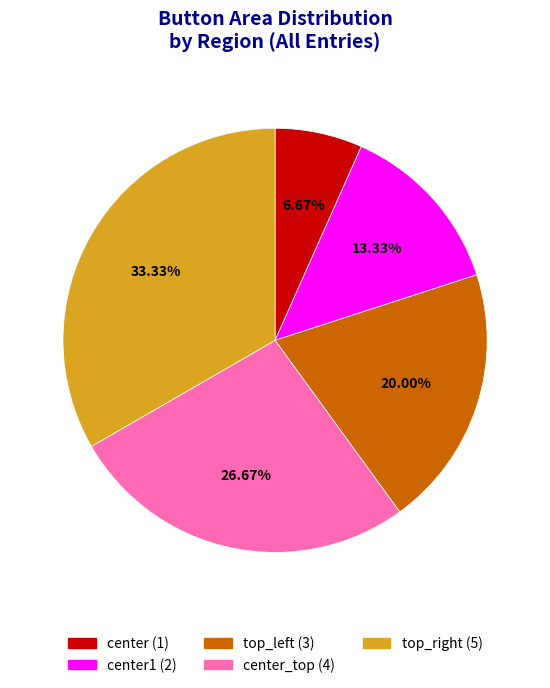

Is there any slice that represents more than half of the pie?

No